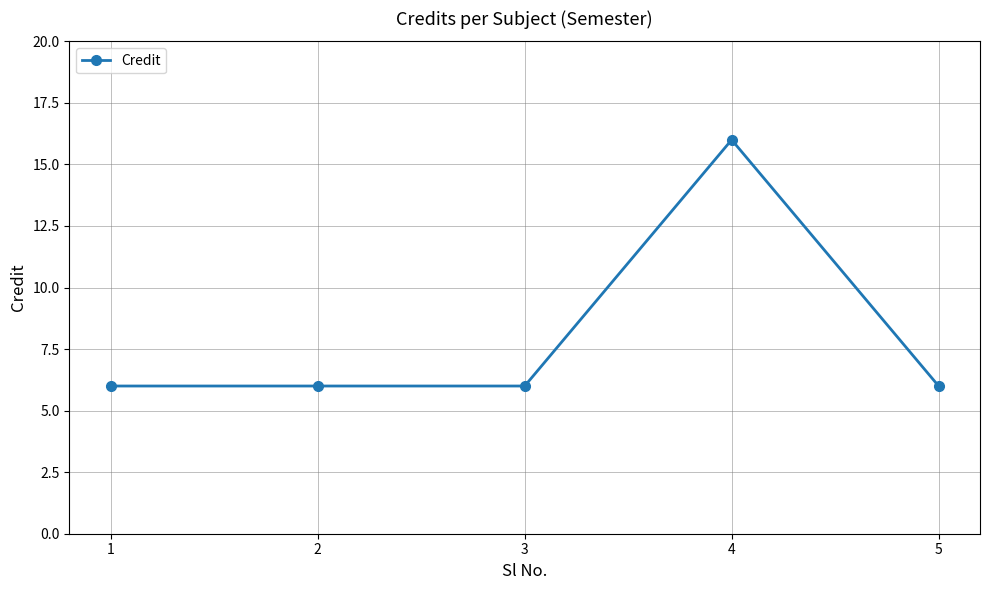

What is the ratio of the value at 4 to the value at 3?

2.7